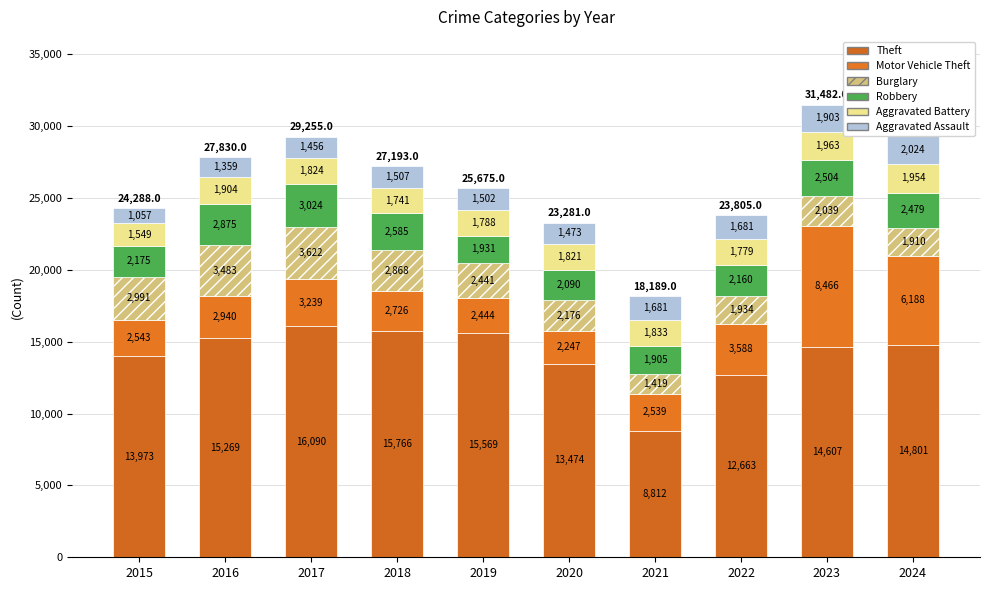

Is it true that Burglary equals 2039 at 2023?

True